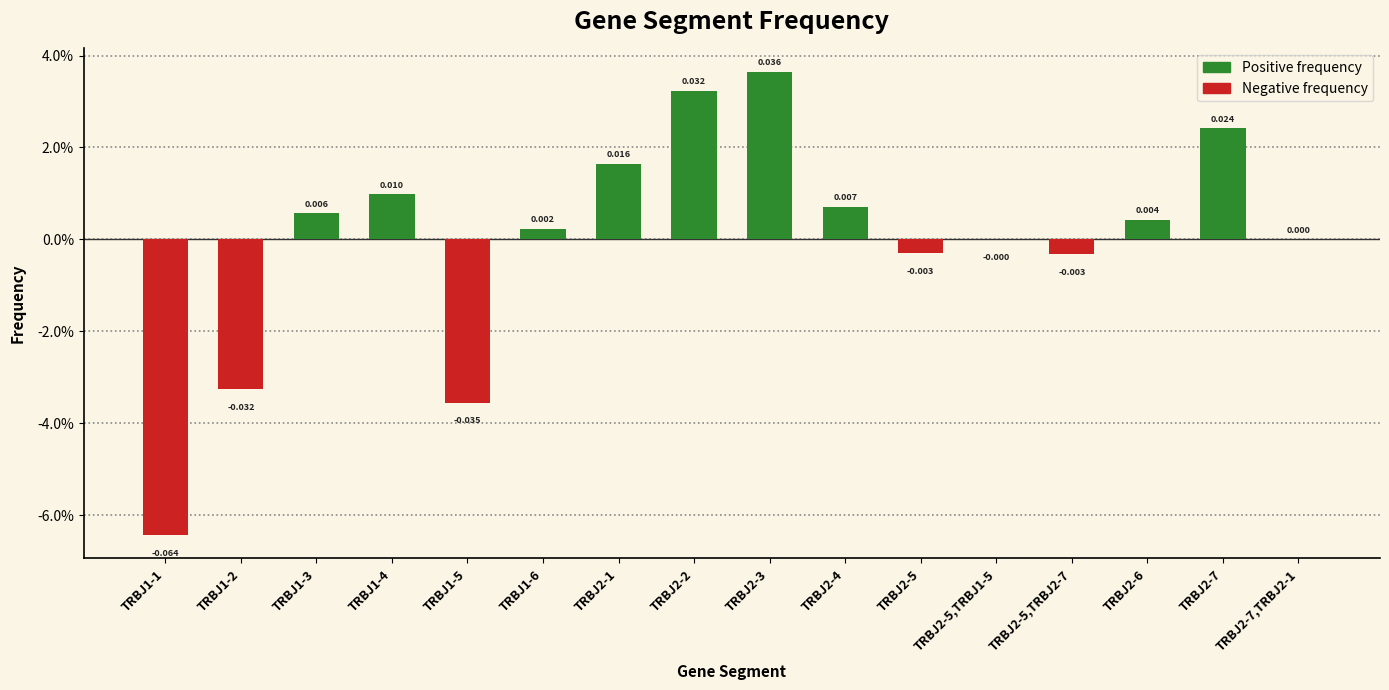

Are the bars horizontal?

No